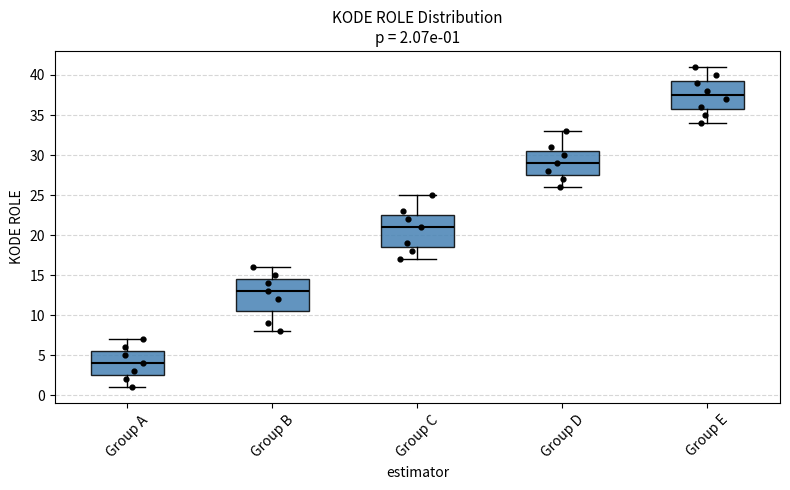

Which box has the highest median line?

Group E